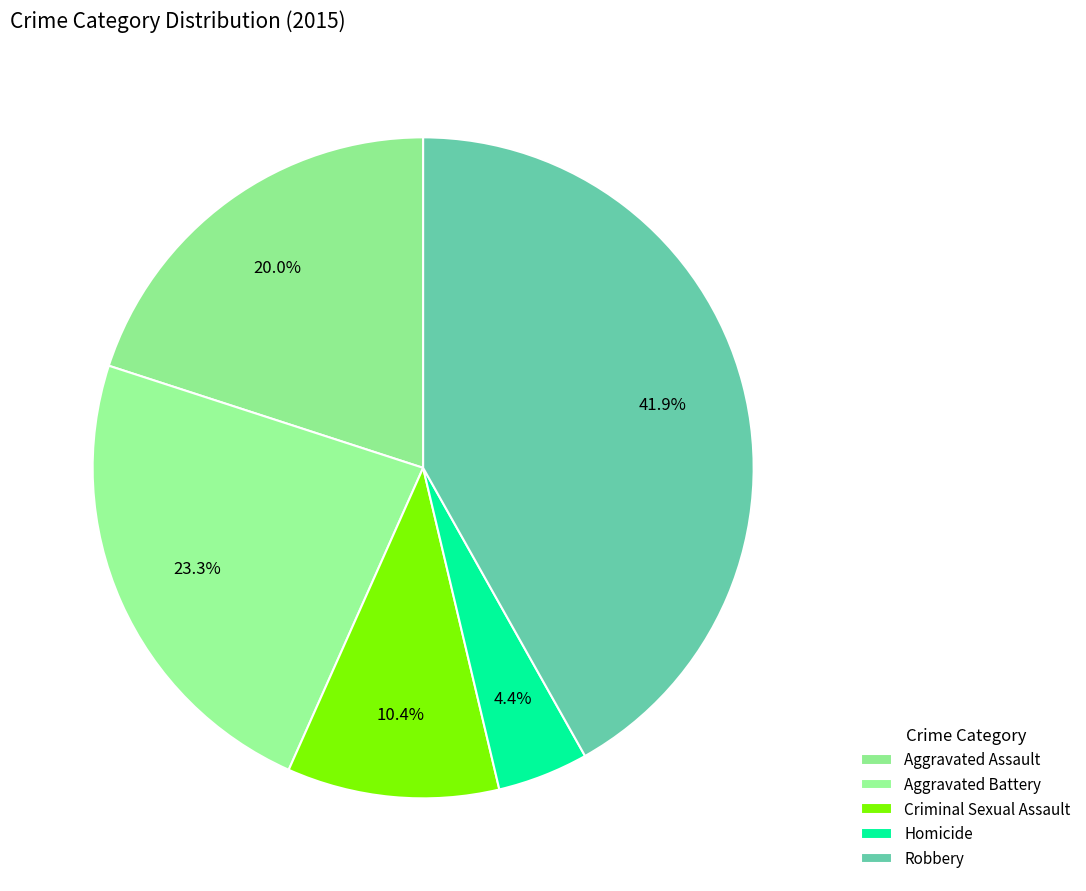

To the nearest percent, what portion does Aggravated Battery represent?

23%